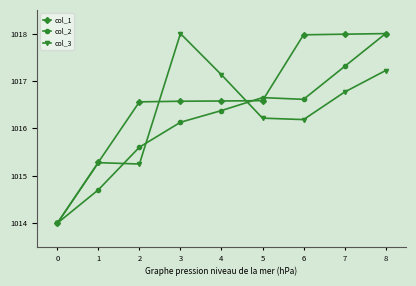

What is the value of the col_3 point at the 5th from the left?

1017.1